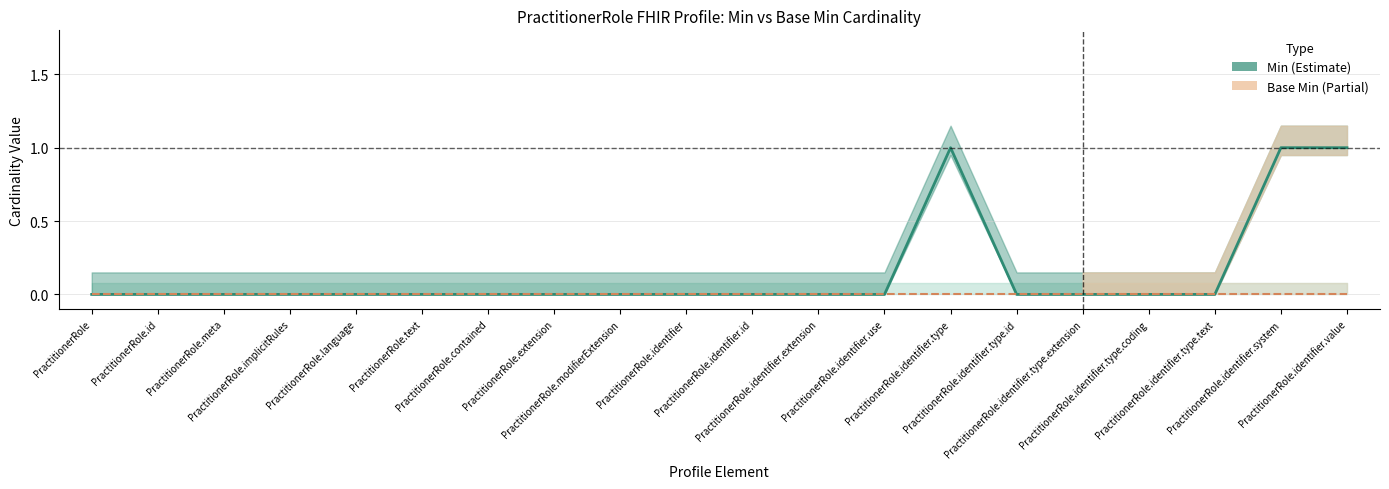

What is the maximum value for Min?

1